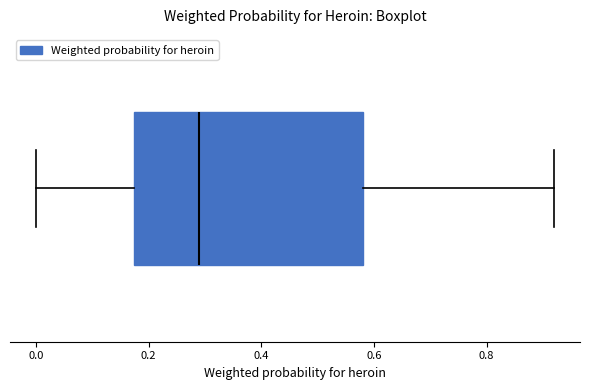

Transcribe this box plot: give where the median line is, the range the box spans, and where the two whiskers end, as read against the x-axis. The values are not printed on the chart, so give them approximately, as read against the axis.

median 0.30, box 0.18 to 0.58, whiskers 0.00 to 0.92